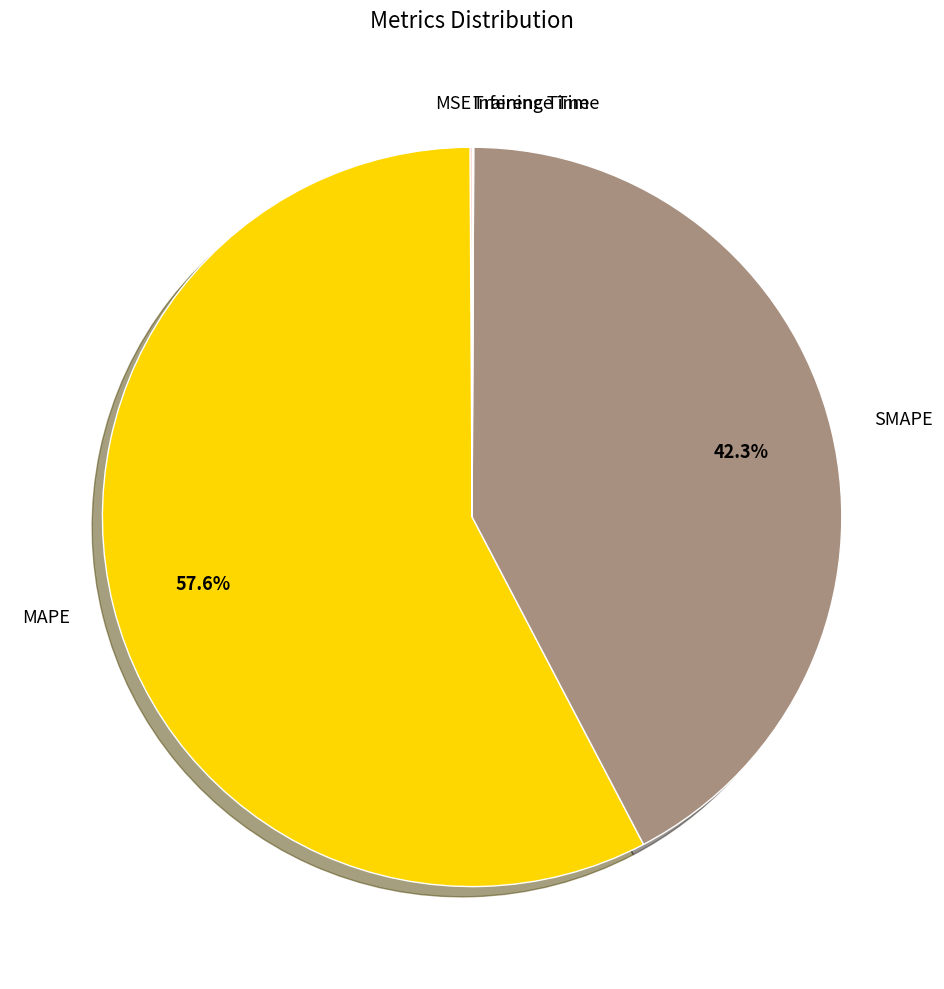

What is the largest slice in the pie chart?

MAPE